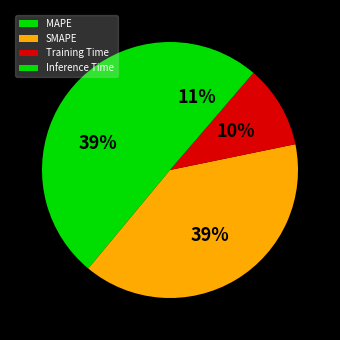

Does any single category account for the majority?

No